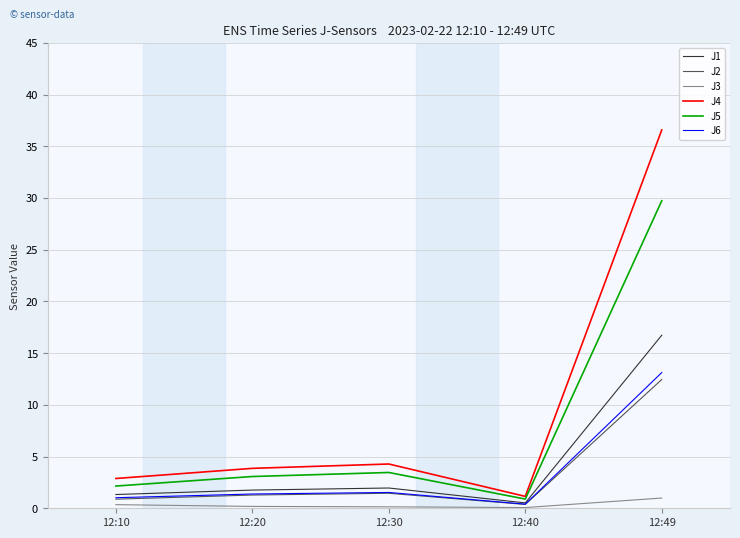

What is the difference between the second highest and second lowest values in the J6 series?

0.5